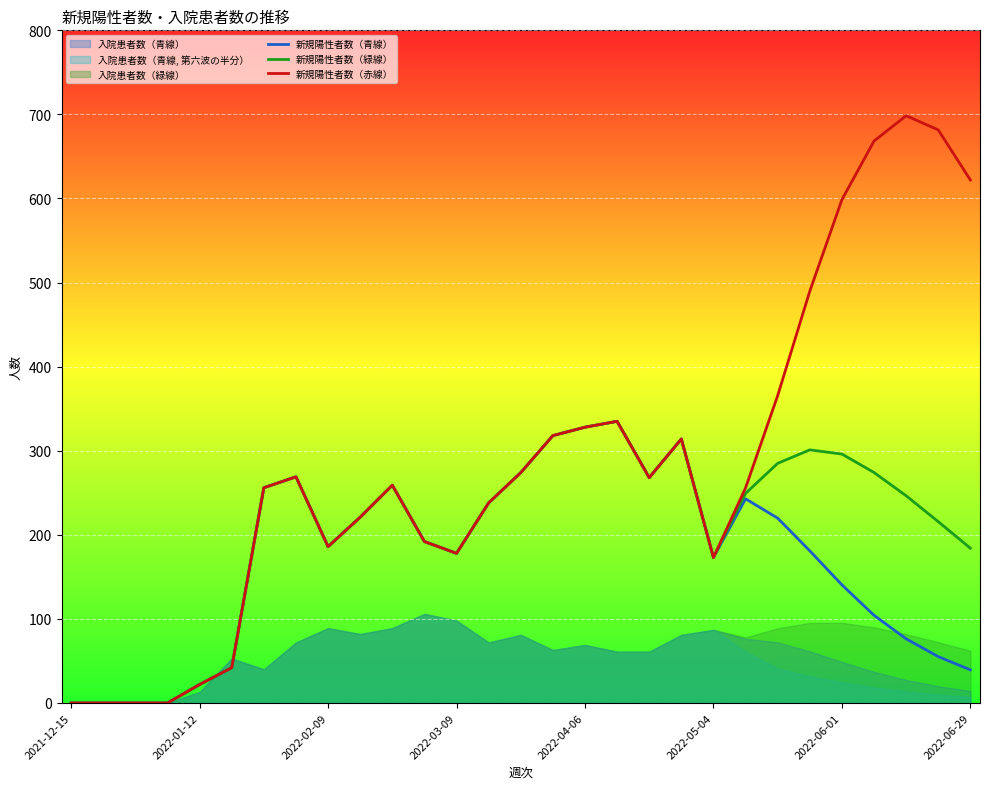

Is it true that 新規陽性者数（赤線） equals 186.0 at 2022-02-09?

True